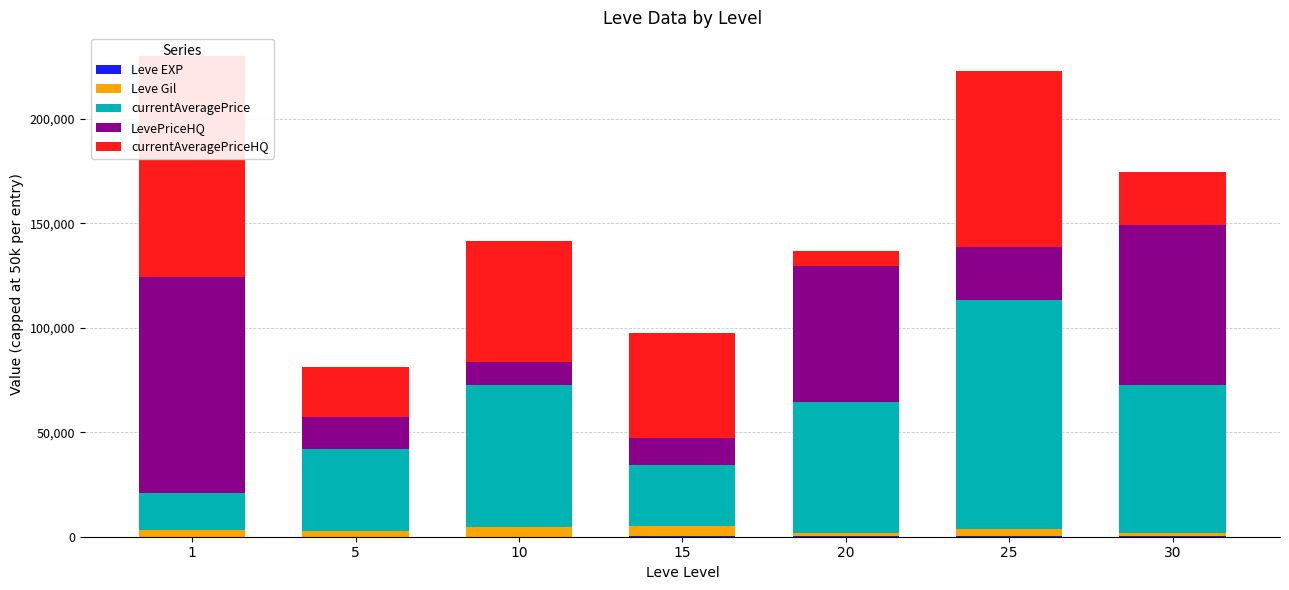

How many groups of bars are there?

7